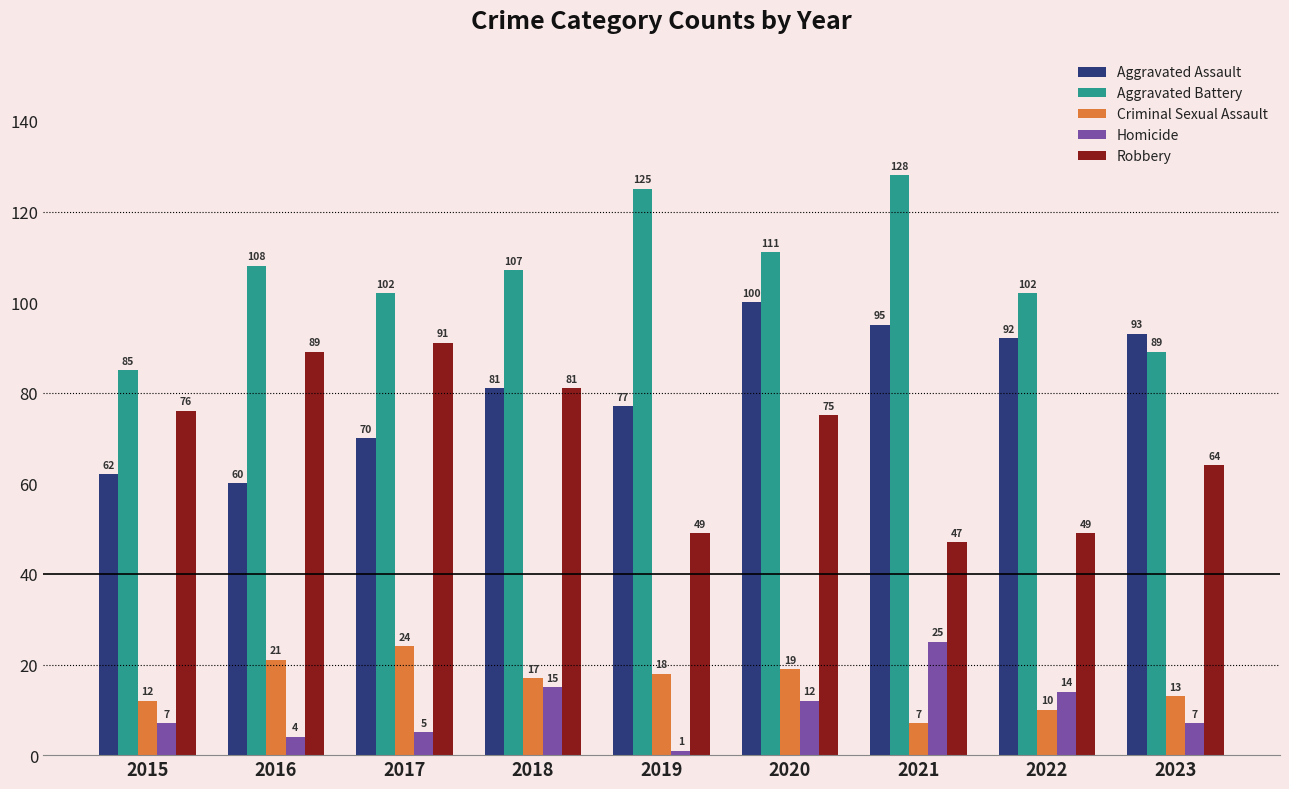

What is the difference between the Criminal Sexual Assault values at 2019 and 2020?

1